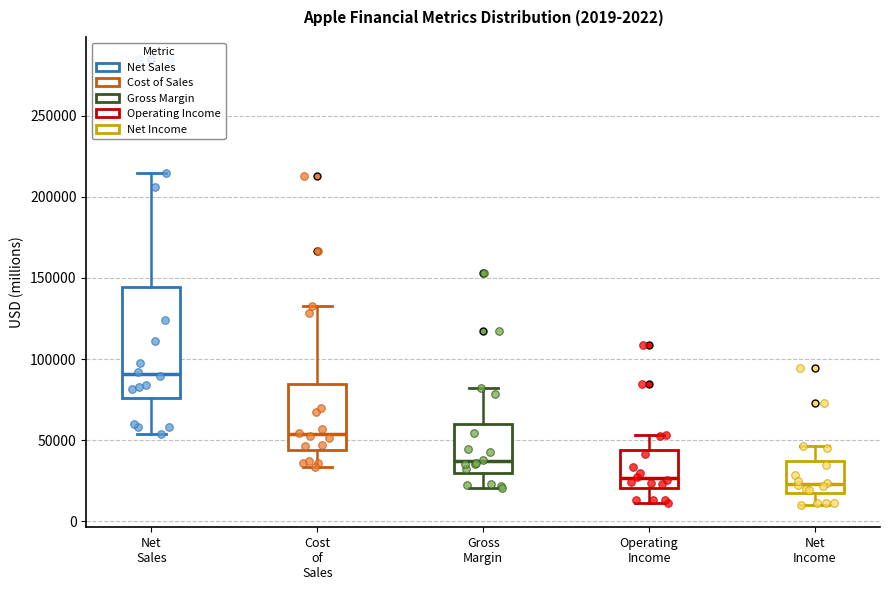

Which box is the tallest, from its lower edge to its upper edge?

Net Sales